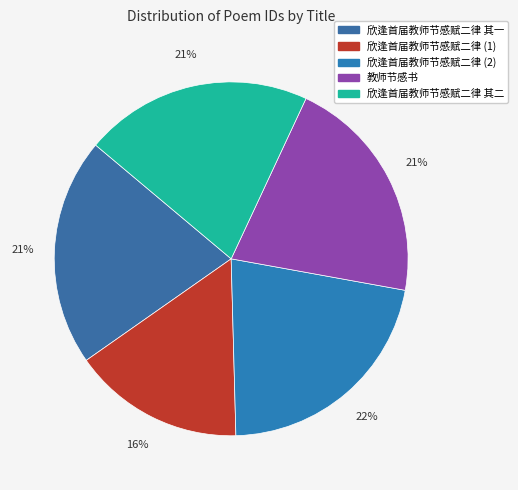

Rank the categories by value from lowest to highest.

欣逢首届教师节感赋二律, 欣逢首届教师节感赋二律 其一, 欣逢首届教师节感赋二律 其二, 教师节感书, 欣逢首届教师节感赋二律